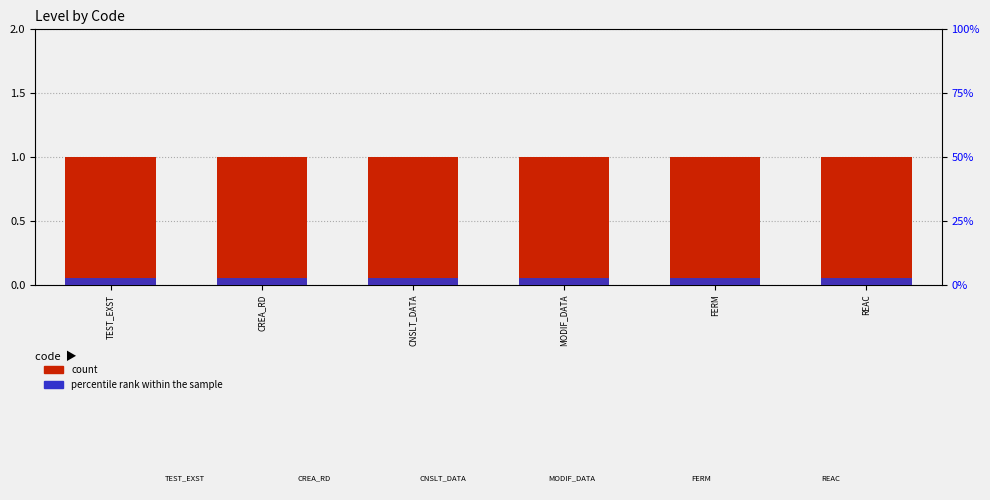

At which label is percentile rank within the sample closest to 0?

TEST_EXST